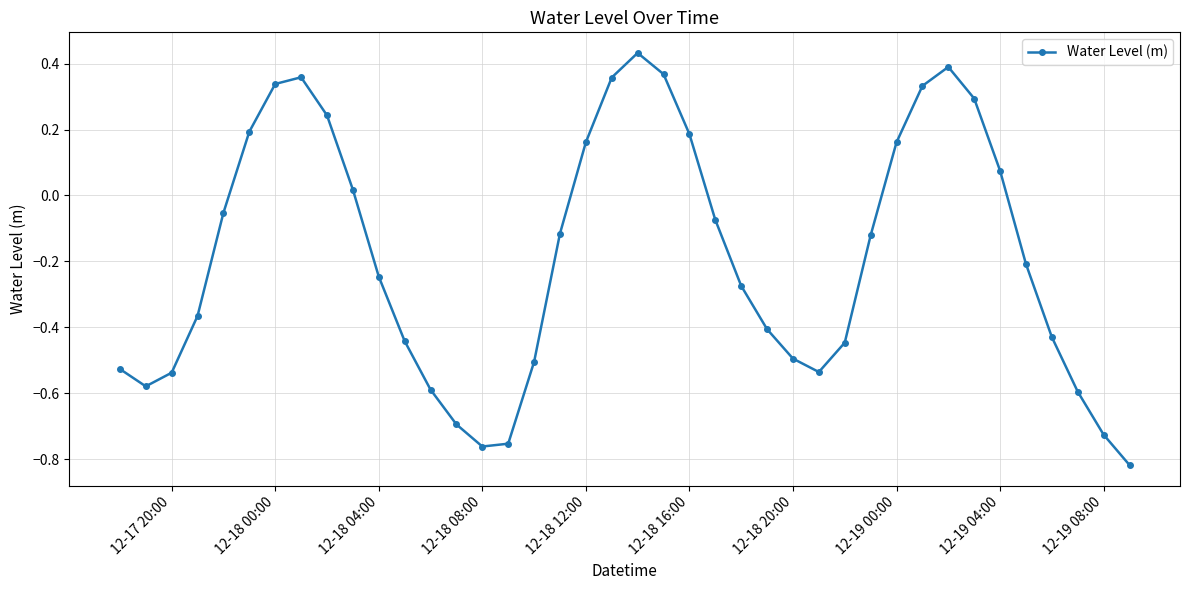

What is the sum of all values?

-7.4